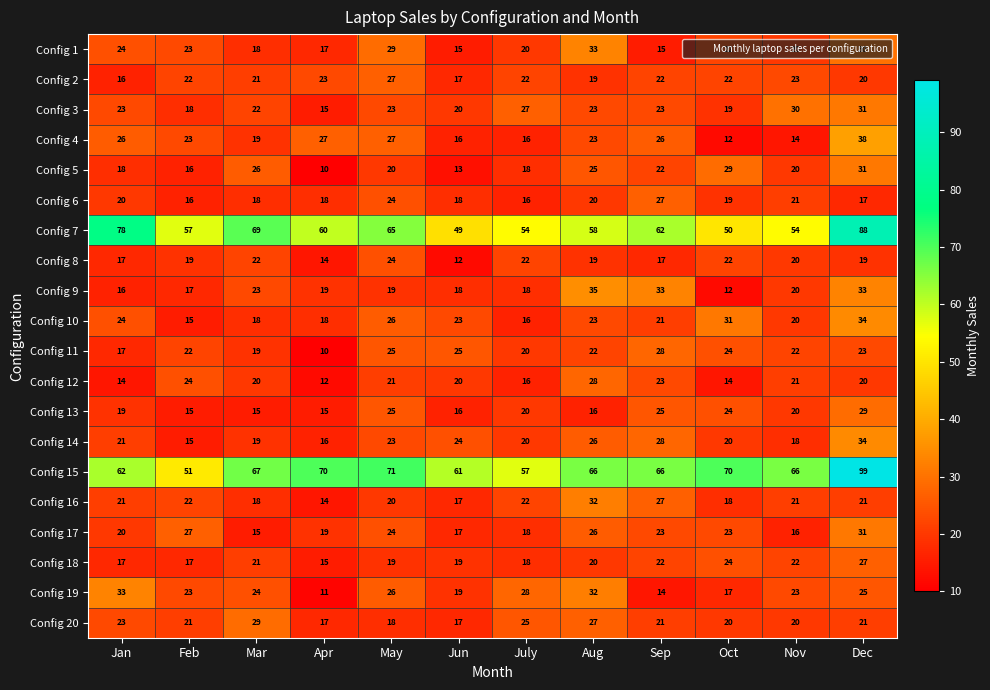

Which series has the widest spread of values?

Config 15